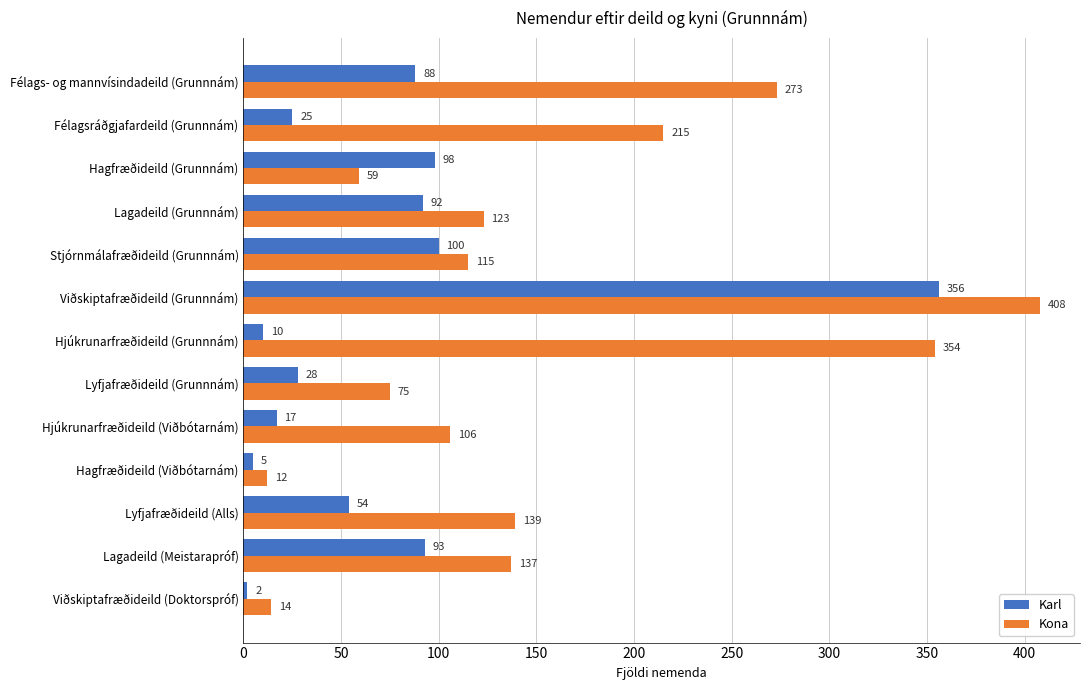

What is the sum of all Kona values?

2030